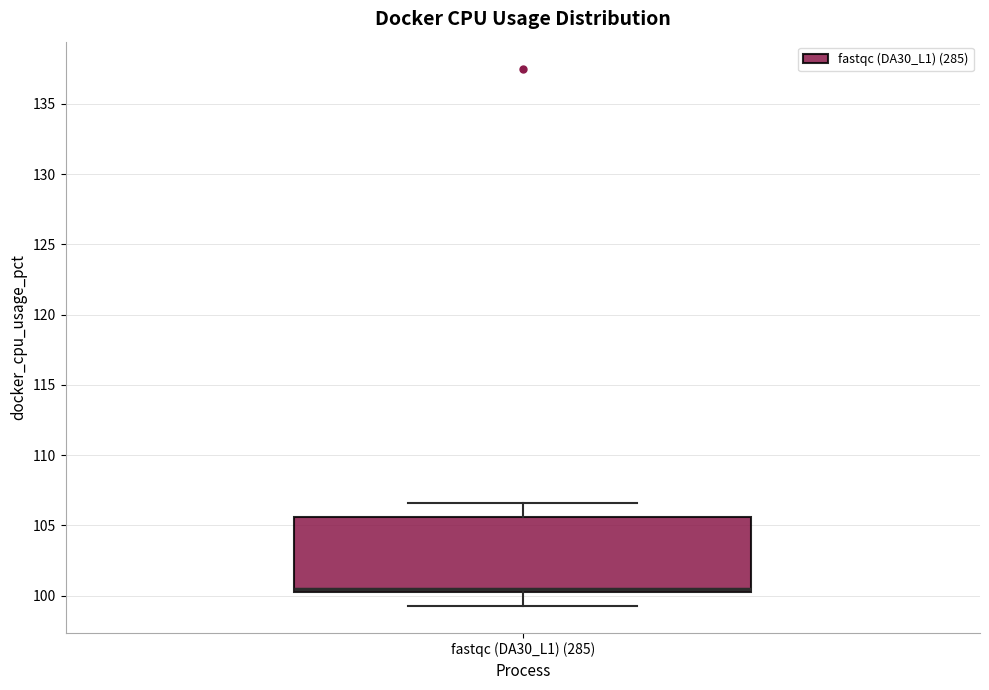

Where is the lower edge of the box for fastqc (DA30_L1) (285) on the y-axis? The values are not printed on the chart, so give them approximately, as read against the axis.

100.0